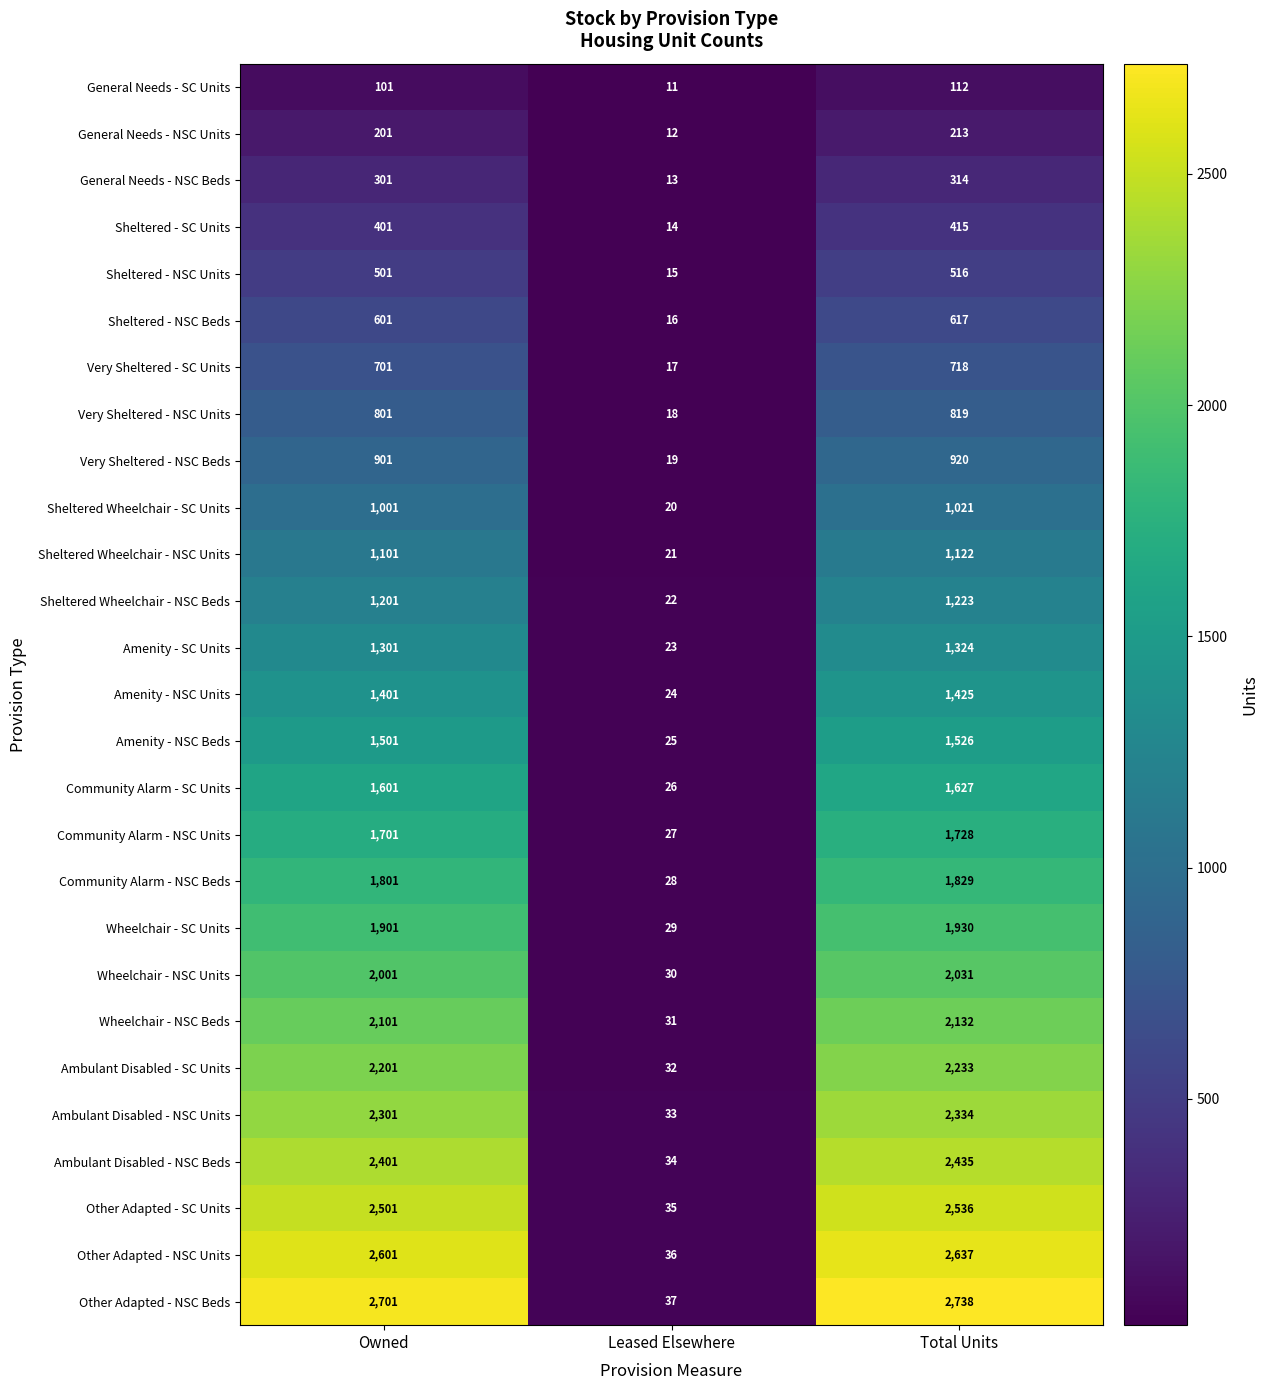

At which label is Ambulant Disabled - NSC Beds closest to 1234?

Owned